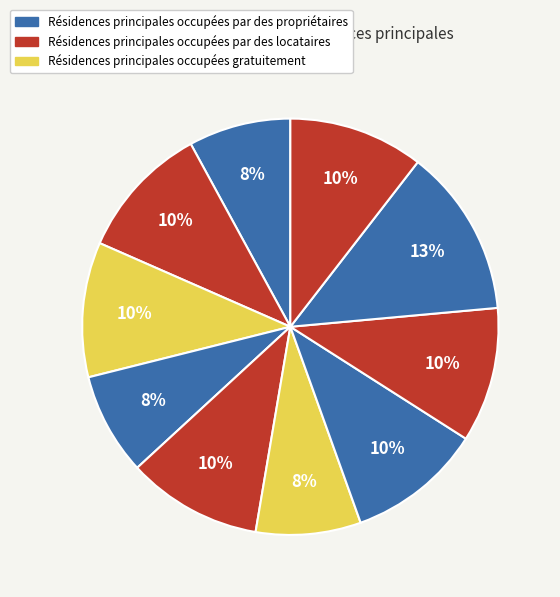

How many slices are in this pie chart?

10